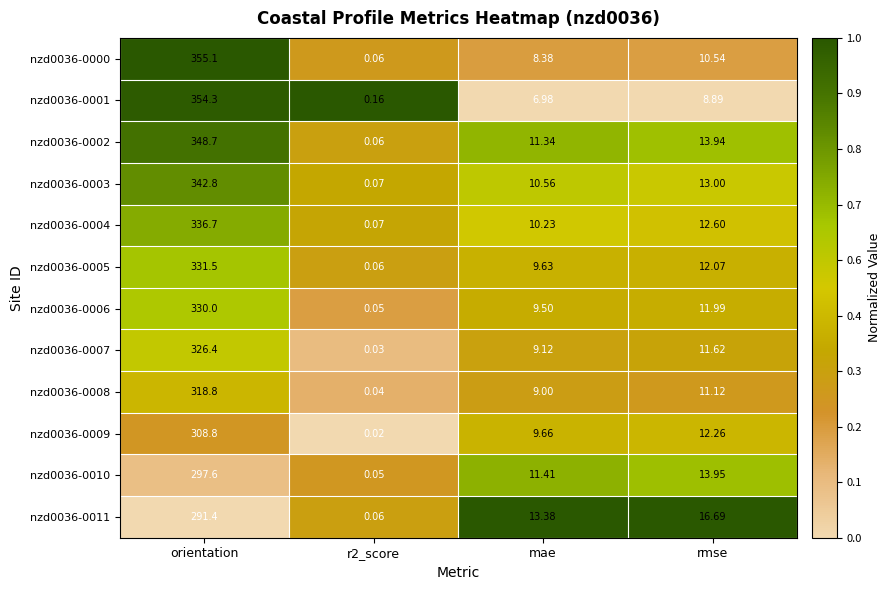

Where does the nzd0036-0007 series first go above 11?

orientation